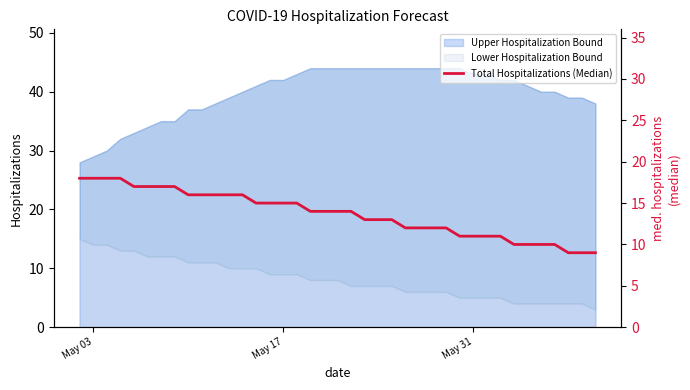

At which label does the data first exceed 14?

May 03